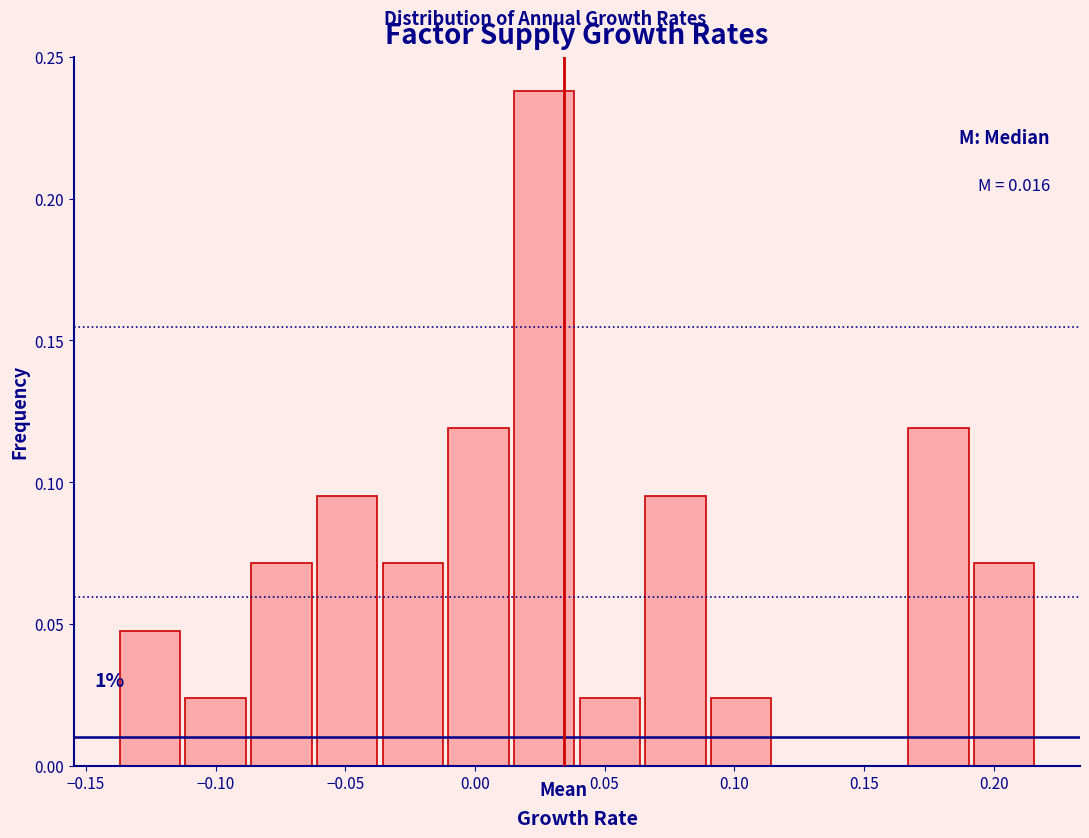

Over which range of the x-axis is the bar tallest?

0.015 to 0.040